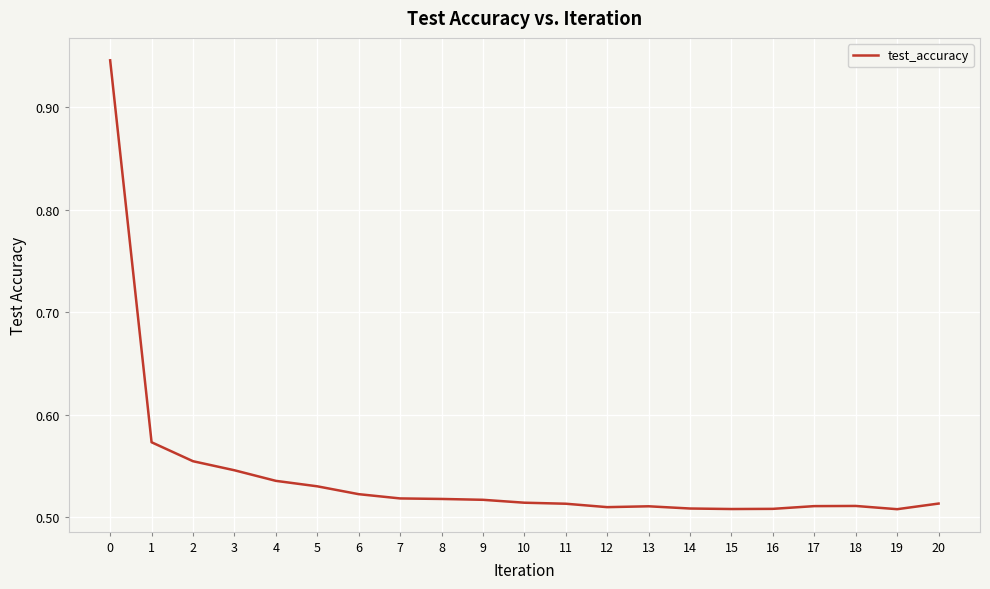

Does the chart have visible grid lines?

Yes